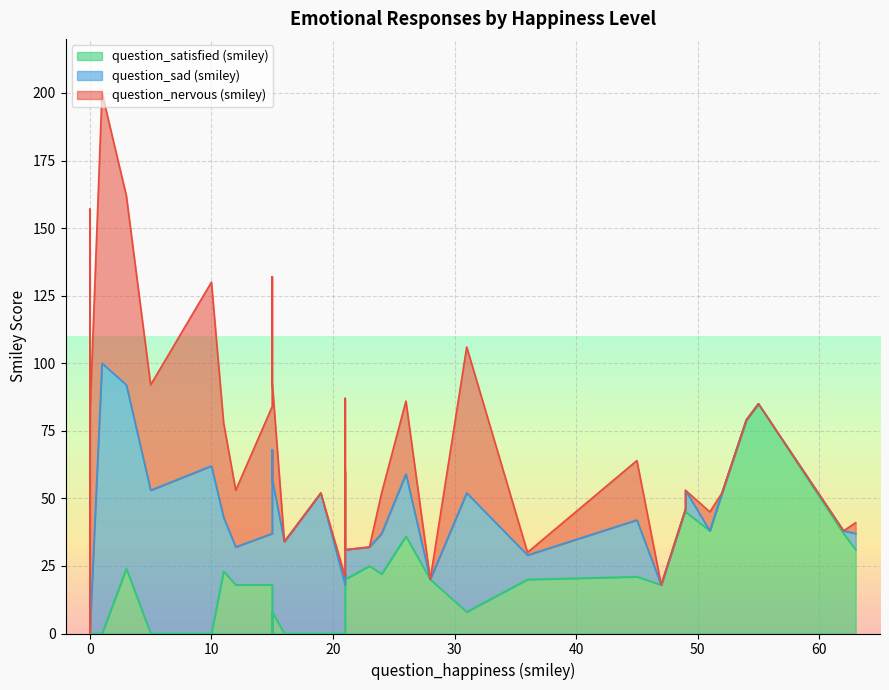

In question_satisfied (smiley), how many points are lower than both neighbors (excluding endpoints)?

11